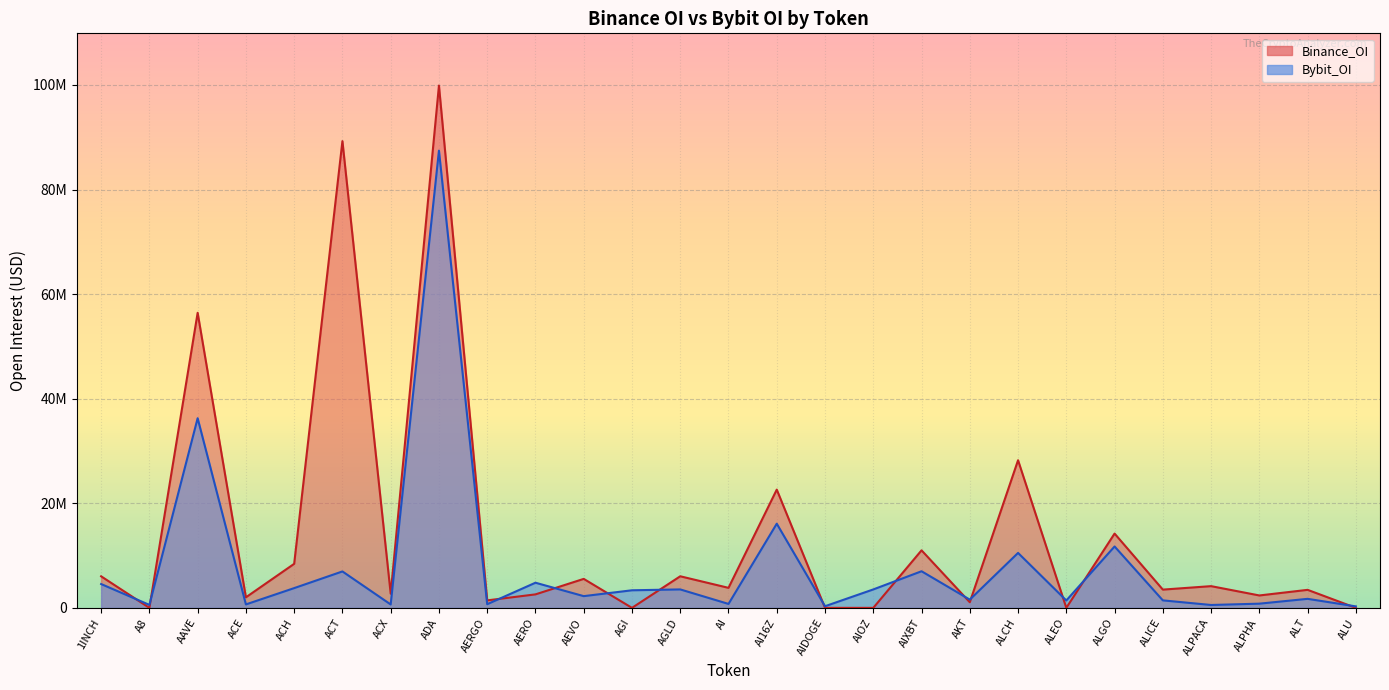

Reading left to right, what are all the values shown in this chart?

Bybit_OI: 1INCH=4556554	A8=567478	AAVE=36266157	ACE=659257	ACH=3776468	ACT=6966140	ACX=650949	ADA=87435927	AERGO=699622	AERO=4808404	AEVO=2241746	AGI=3362081	AGLD=3528198	AI=753514	AI16Z=16093813	AIDOGE=312523	AIOZ=3524895	AIXBT=7001193	AKT=1576328	ALCH=10505756	ALEO=1412422	ALGO=11740287	ALICE=1432936	ALPACA=551687	ALPHA=803050	ALT=1725279	ALU=282121
Binance_OI: 1INCH=6032589	A8=0	AAVE=56424263	ACE=2016836	ACH=8422008	ACT=89254074	ACX=2705207	ADA=99879805	AERGO=1430565	AERO=2579030	AEVO=5541747	AGI=0	AGLD=6040195	AI=3828794	AI16Z=22612899	AIDOGE=0	AIOZ=0	AIXBT=11002558	AKT=1074107	ALCH=28231319	ALEO=0	ALGO=14206630	ALICE=3491062	ALPACA=4153327	ALPHA=2372087	ALT=3445193	ALU=0